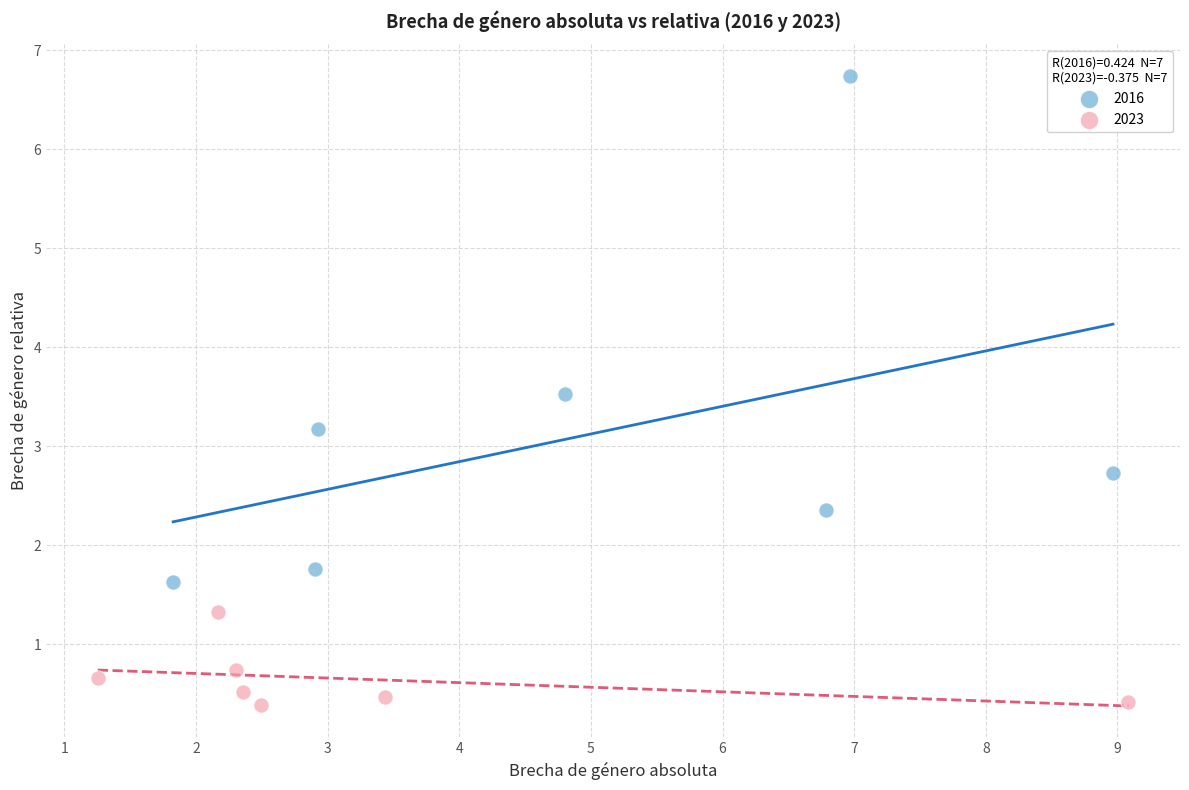

Which series has the widest spread of Y values?

2016